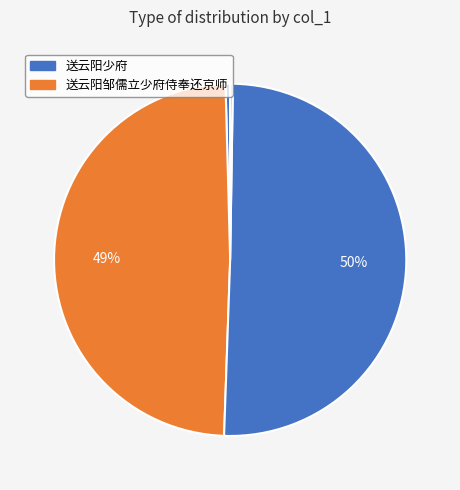

Is there any slice that represents more than half of the pie?

Yes